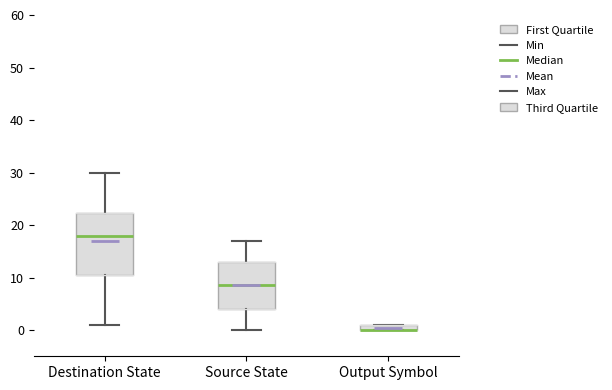

Comparing the boxes themselves (not the whiskers), which one is the tallest?

Destination State